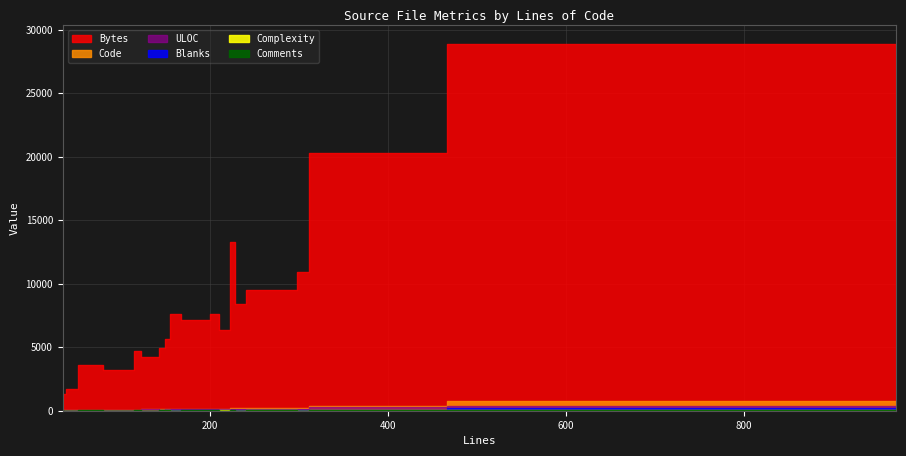

The value of ULOC at 123 is 88. True or false?

True